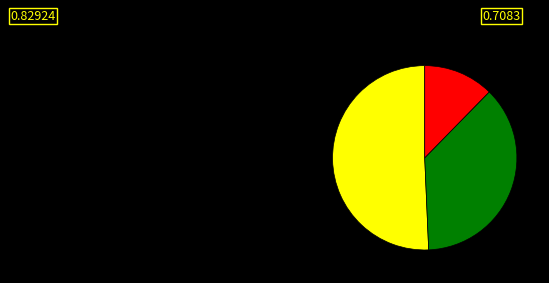

Does any single category account for the majority?

Yes